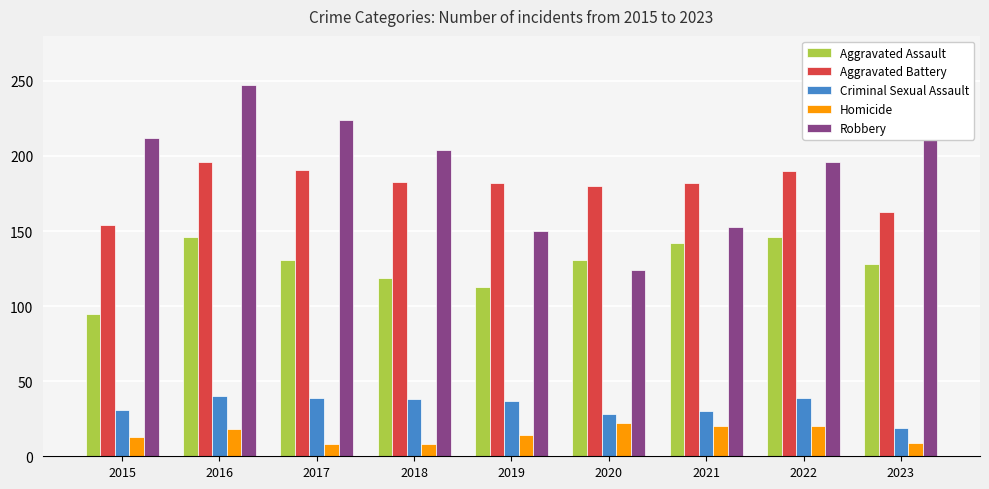

What is the minimum value for Robbery?

124